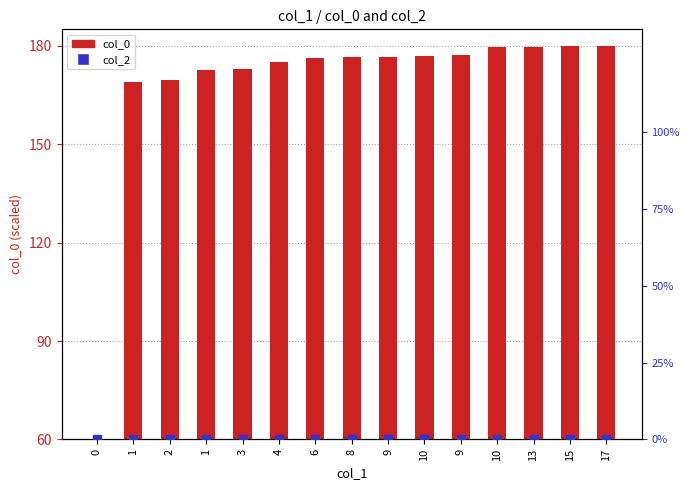

Which series contains the lowest Y value?

col_0